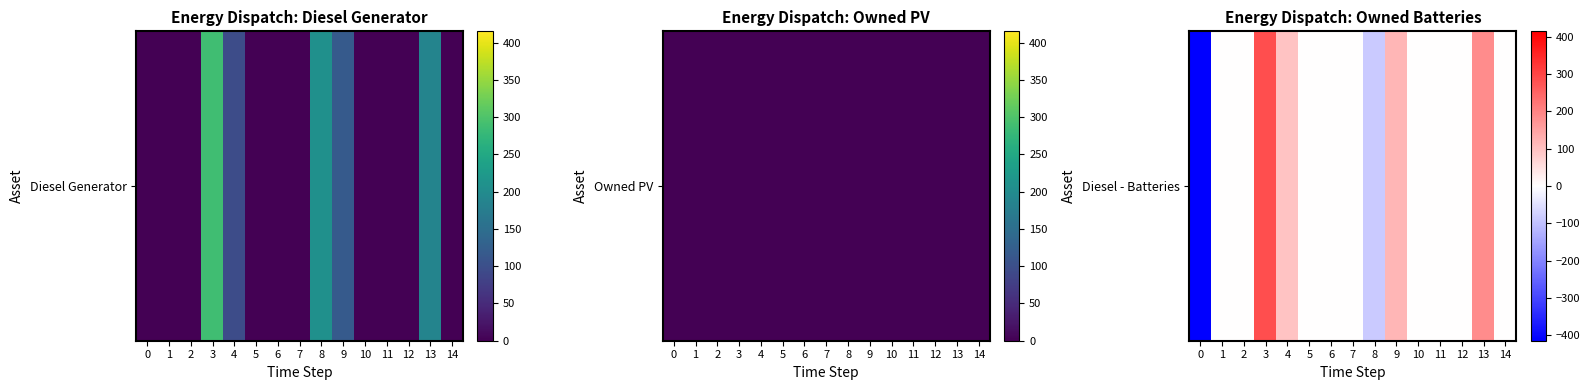

What is the maximum value shown in the chart?

287